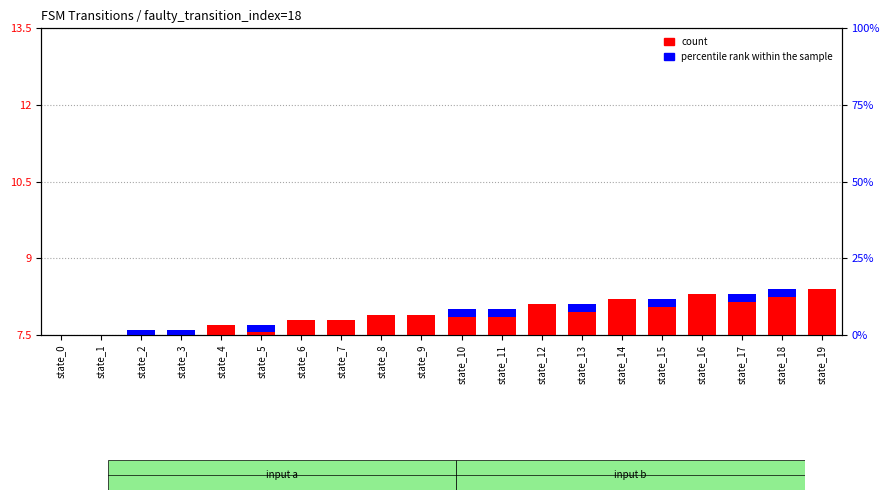

What is the difference between the second highest and second lowest values?

0.9